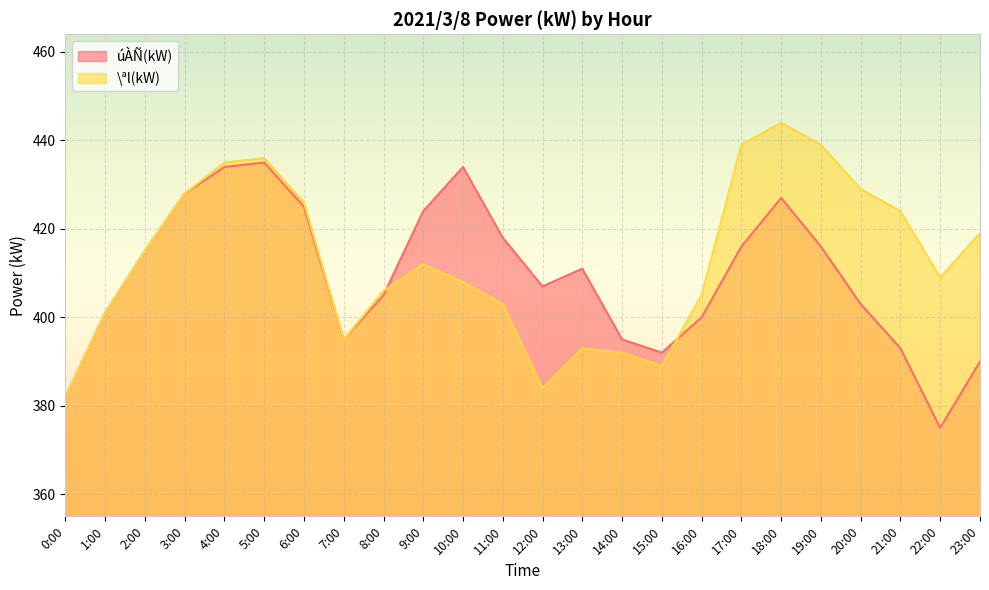

Which series has the widest spread of values?

\ªl(kW)